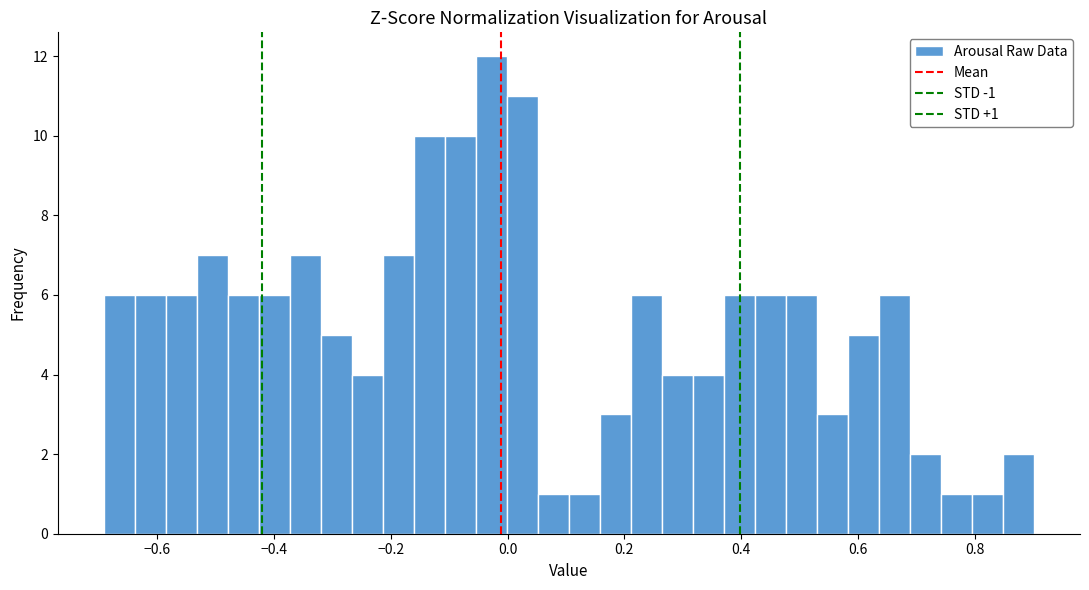

Around what value on the x-axis is the tallest bar? Give the approximate position of its centre, as read against the axis.

-0.02